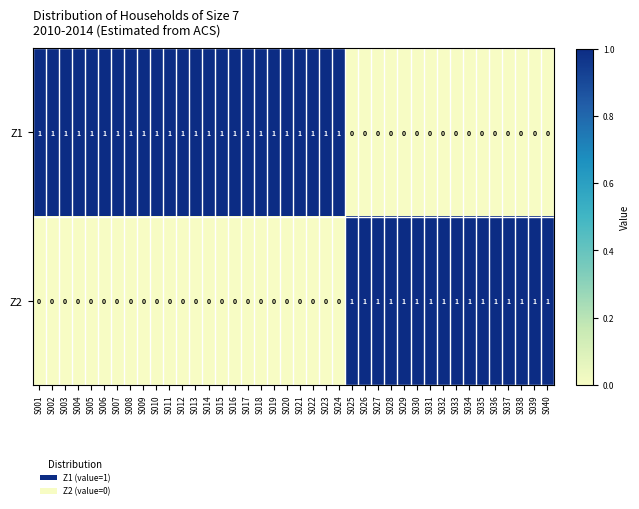

The value of Z2 at S003 is 0. True or false?

True